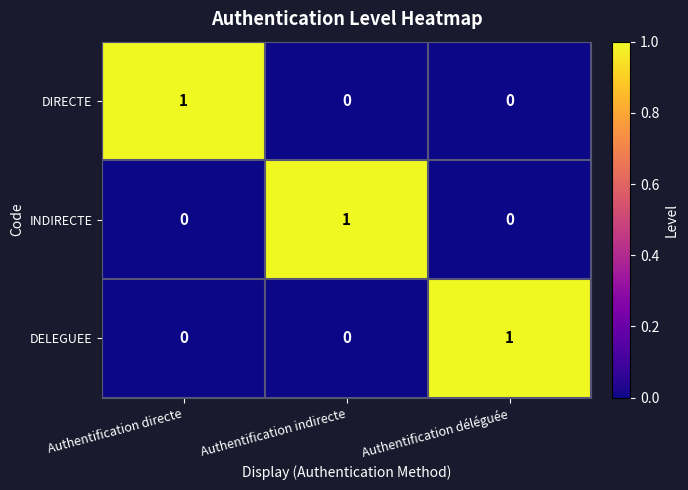

Count the DIRECTE values in the range 0 to 1.

3